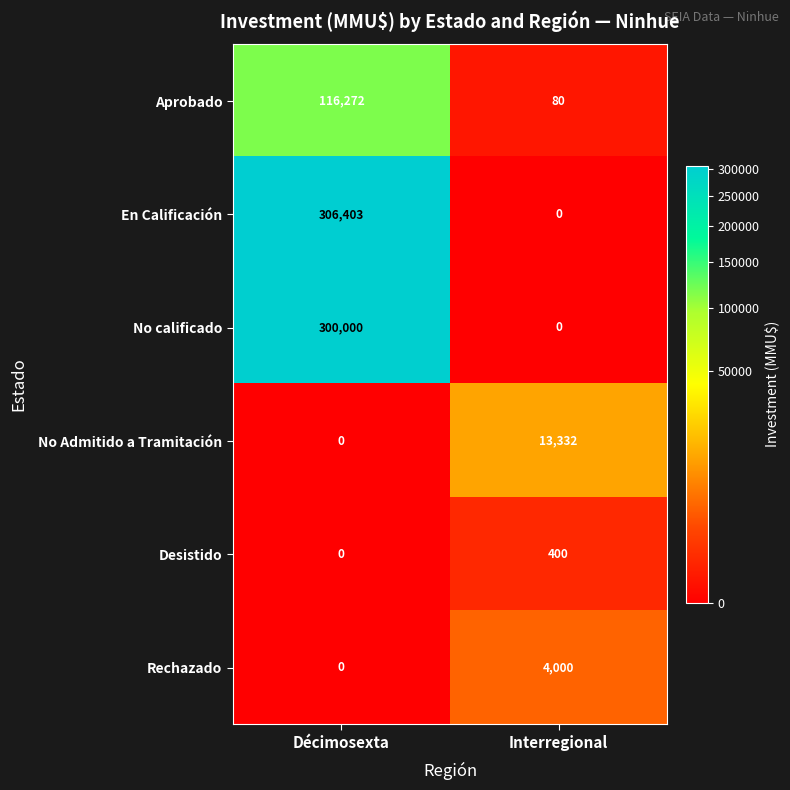

What value does the Aprobado series have at Interregional?

80